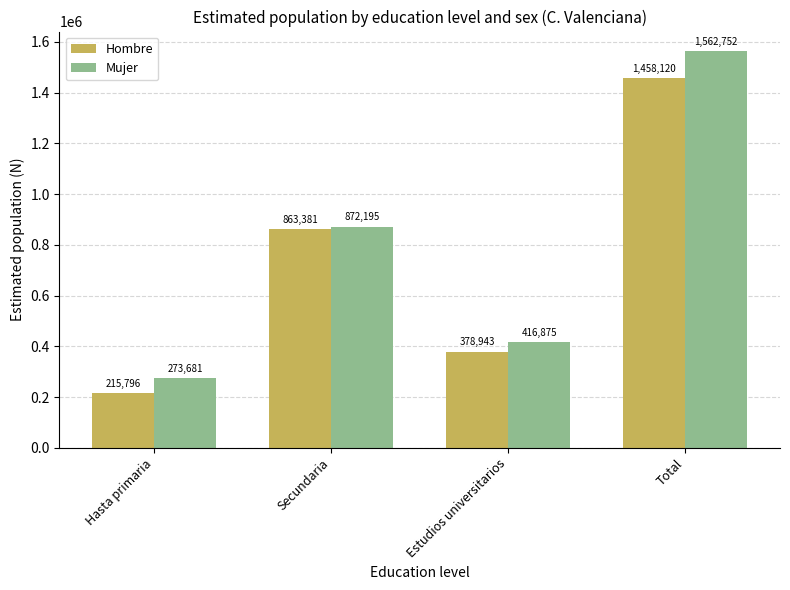

What is the value of the Mujer bar at the 1st from the left?

273681